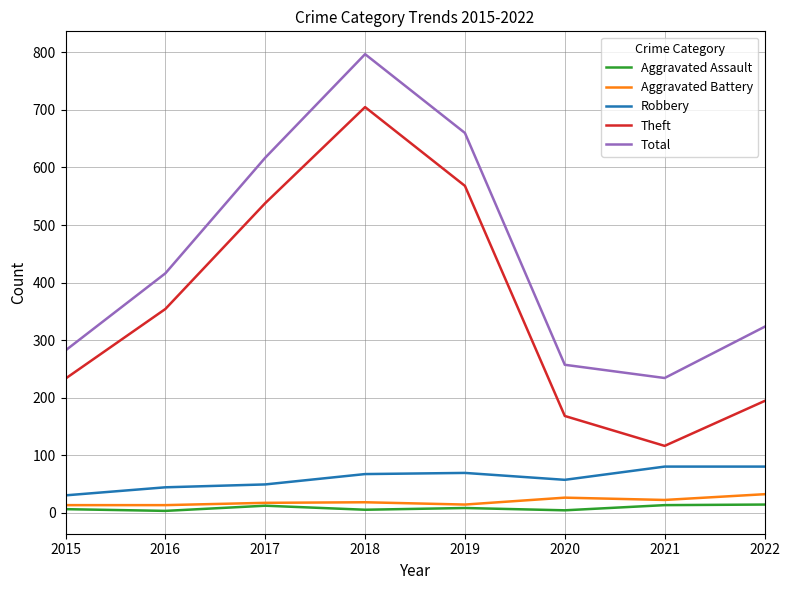

Between 2016 and 2022, which series saw the biggest shift?

Theft